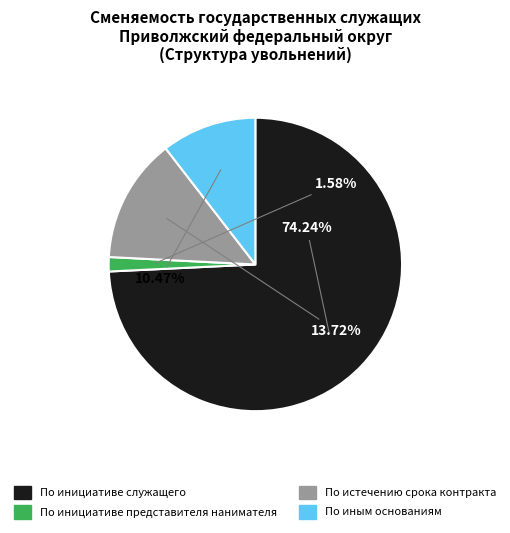

Is there a majority slice in this chart?

Yes